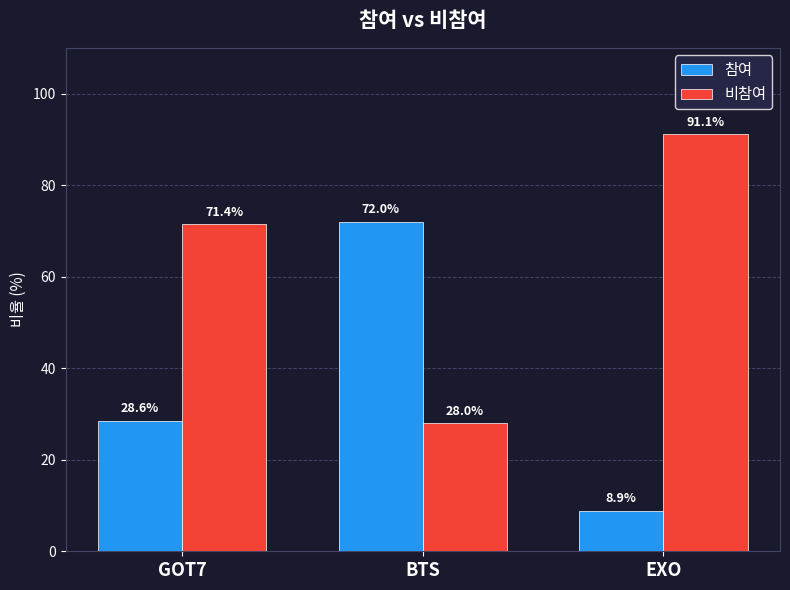

What position from the right is EXO?

1